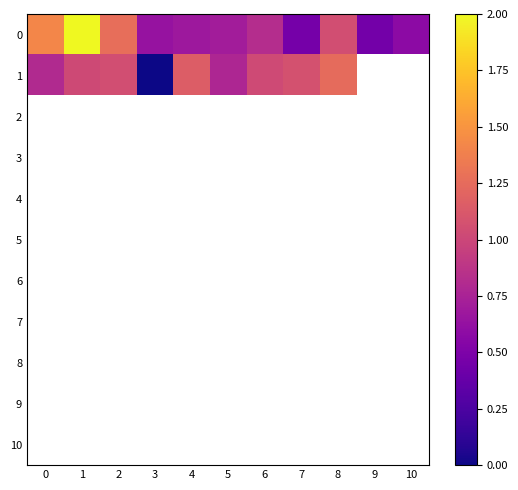

Which label corresponds to the largest value in the chart?

1